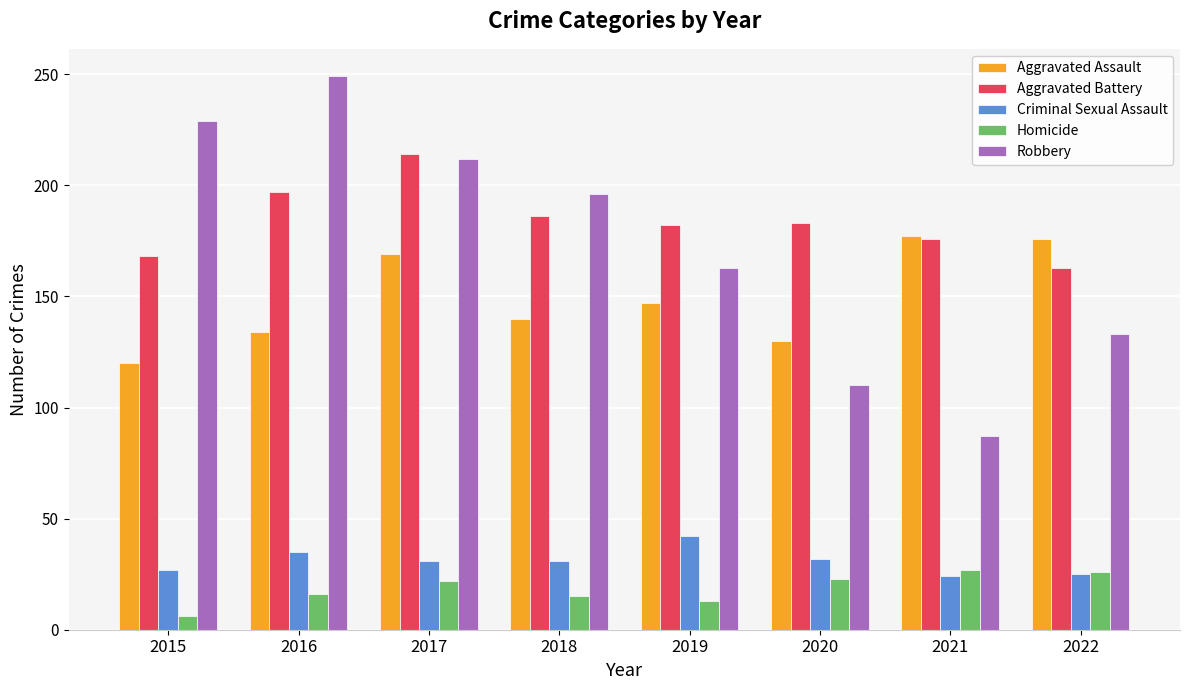

What is the minimum value shown in the chart?

6